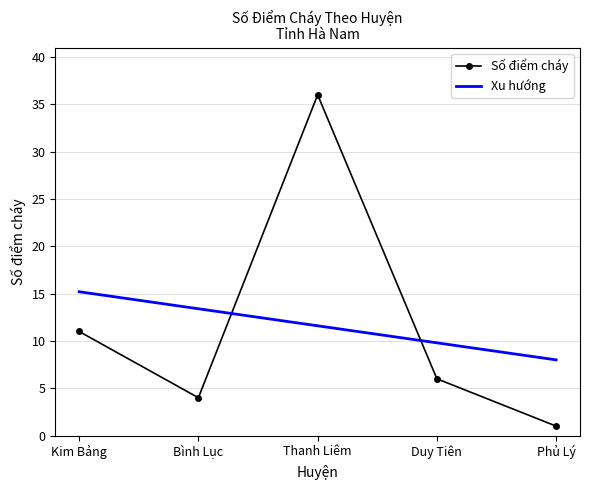

True or false: Xu hướng has more than 0 interior local peaks.

False